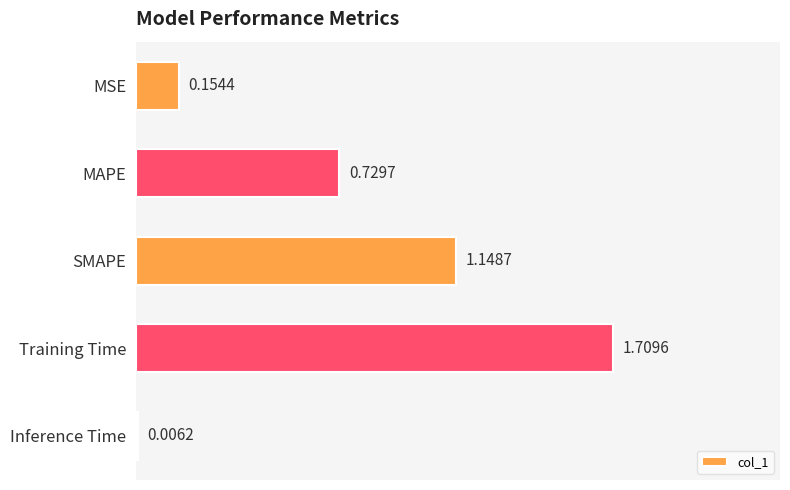

At which category does the chart reach its peak across all series?

Training Time